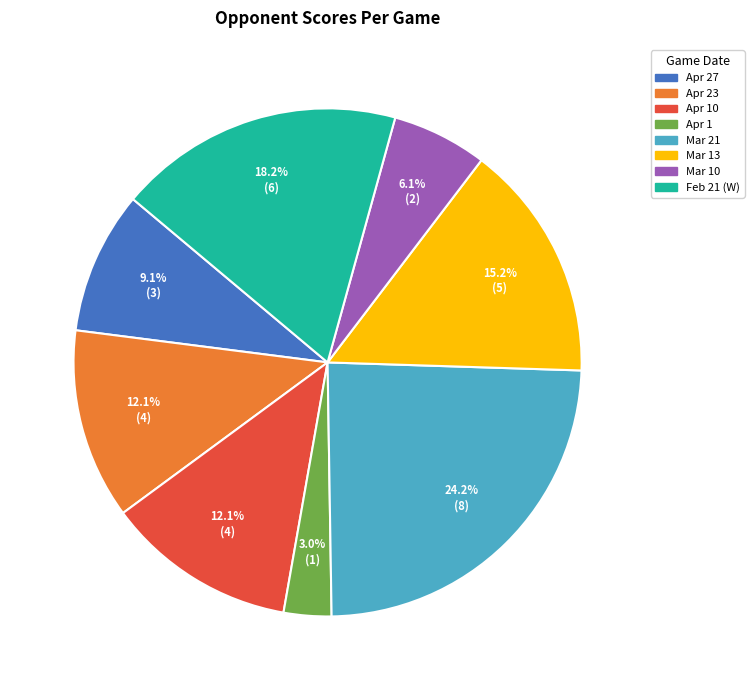

Does any single category account for the majority?

No